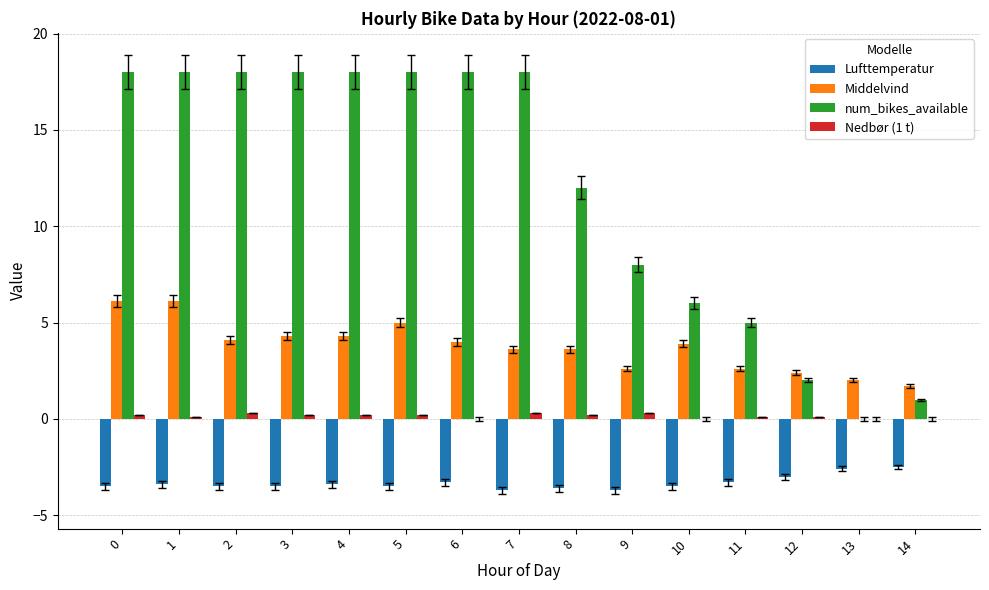

Which series has the largest total across all categories?

num_bikes_available